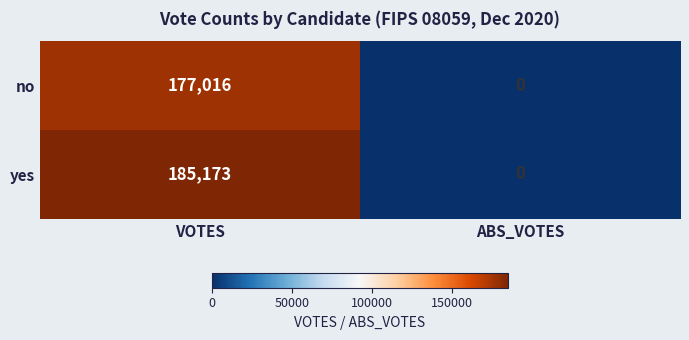

Which series has the largest range (max minus min)?

yes